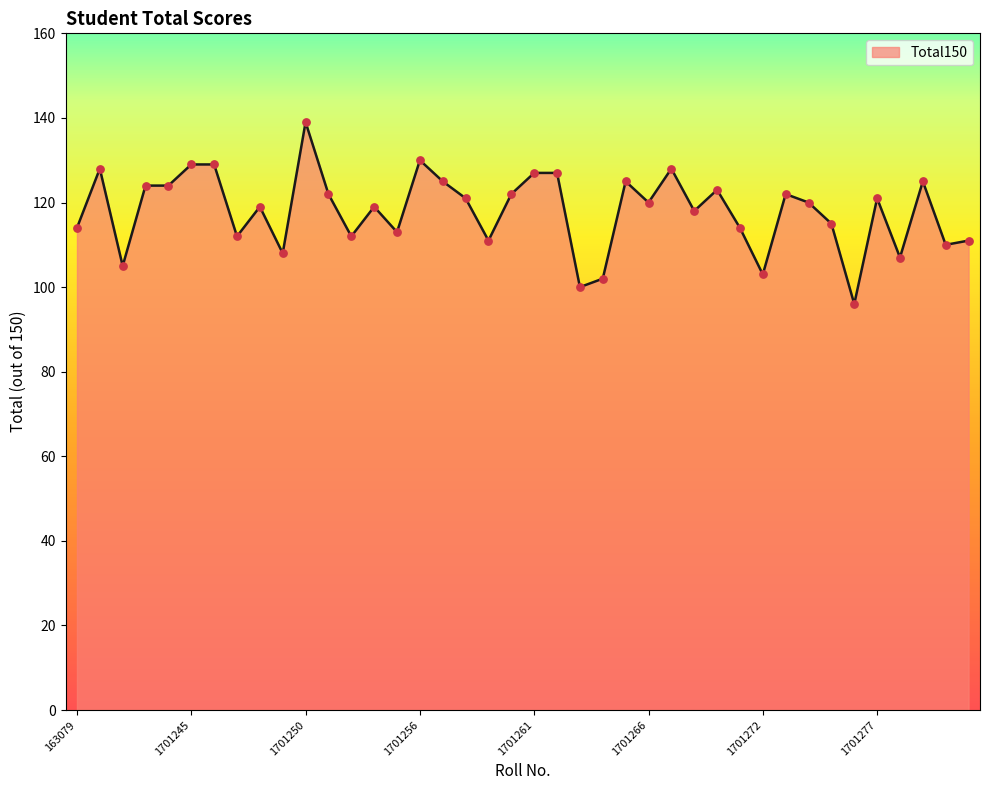

What is the minimum value shown in the chart?

96